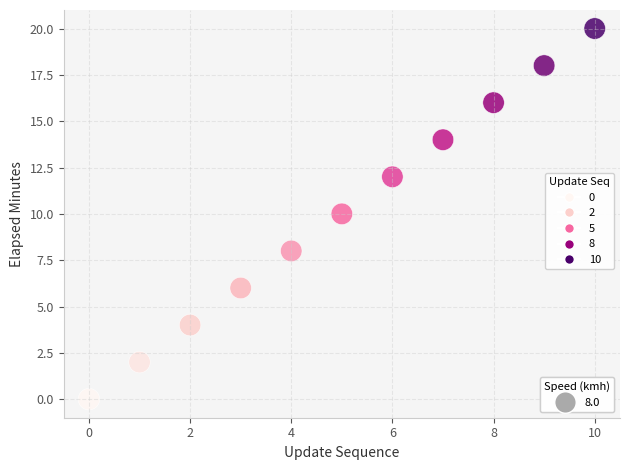

What is the average Y value?

10